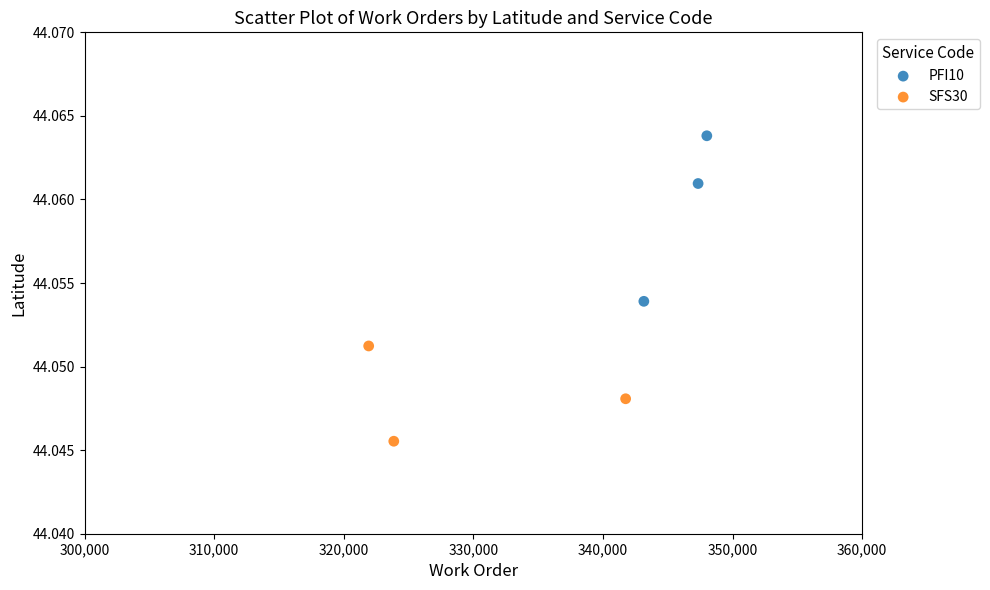

Which series contains the highest Y value?

PFI10